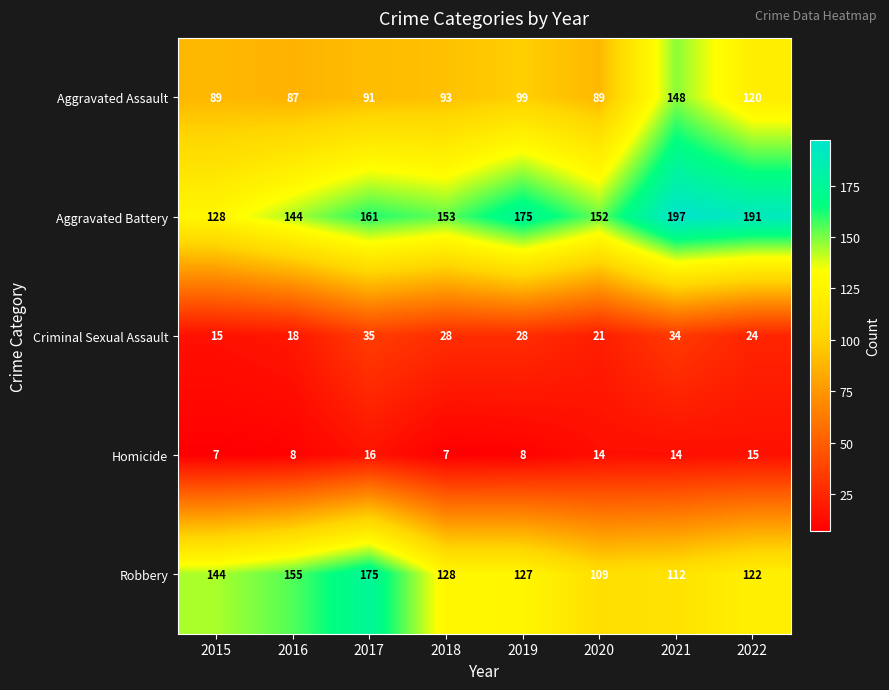

Which series changed the most between 2015 and 2018?

Aggravated Battery